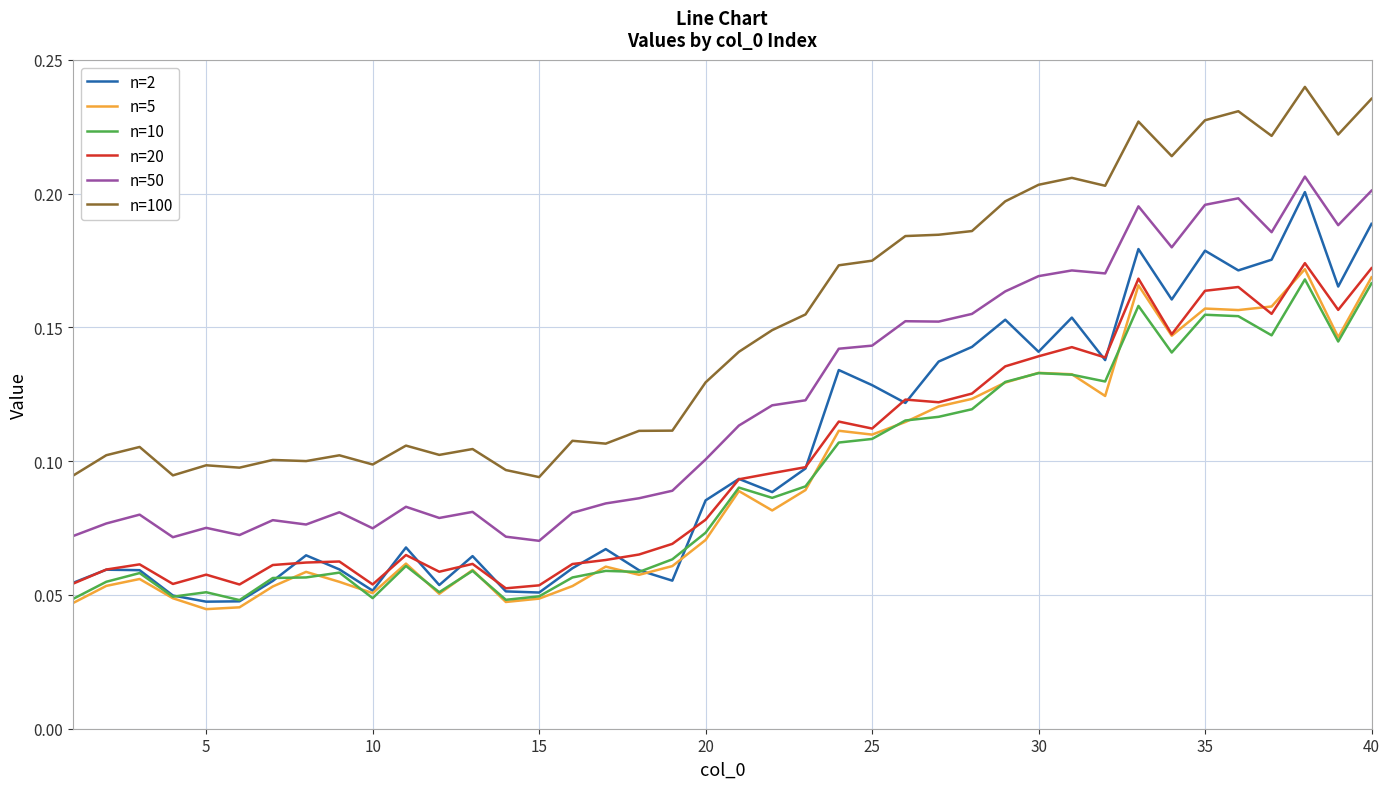

Which series has the largest total across all categories?

n=100